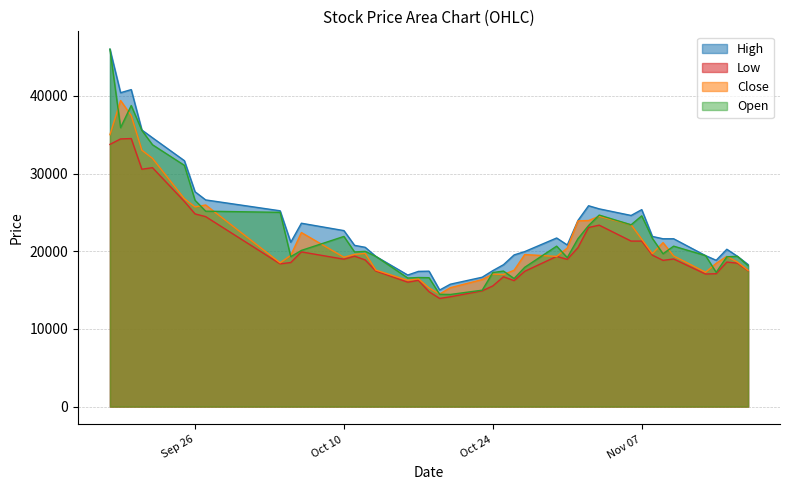

At 2023-10-17, list the series in order from smallest to largest.

Low, Close, Open, High